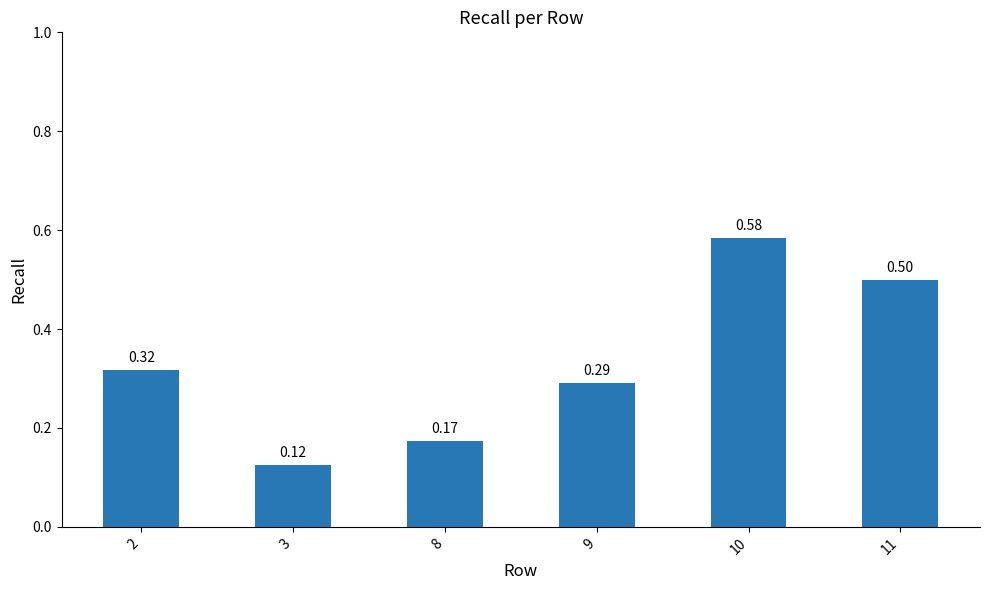

Which has a higher value, 2 or 8?

2